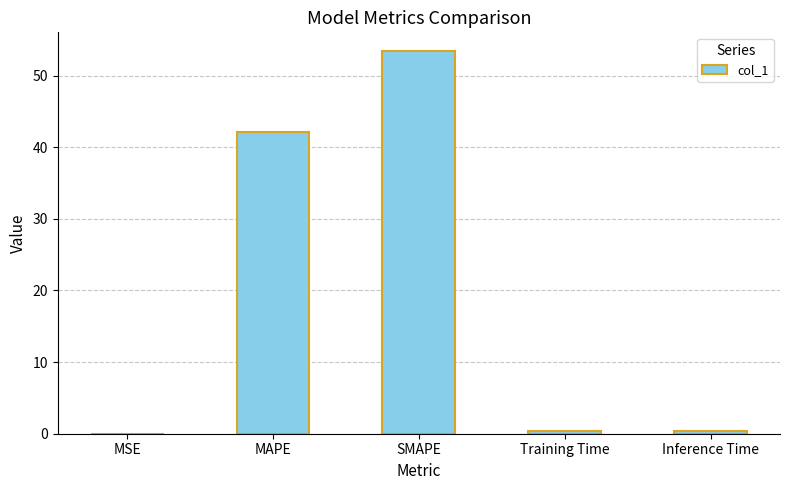

Which has a higher value, SMAPE or MAPE?

SMAPE